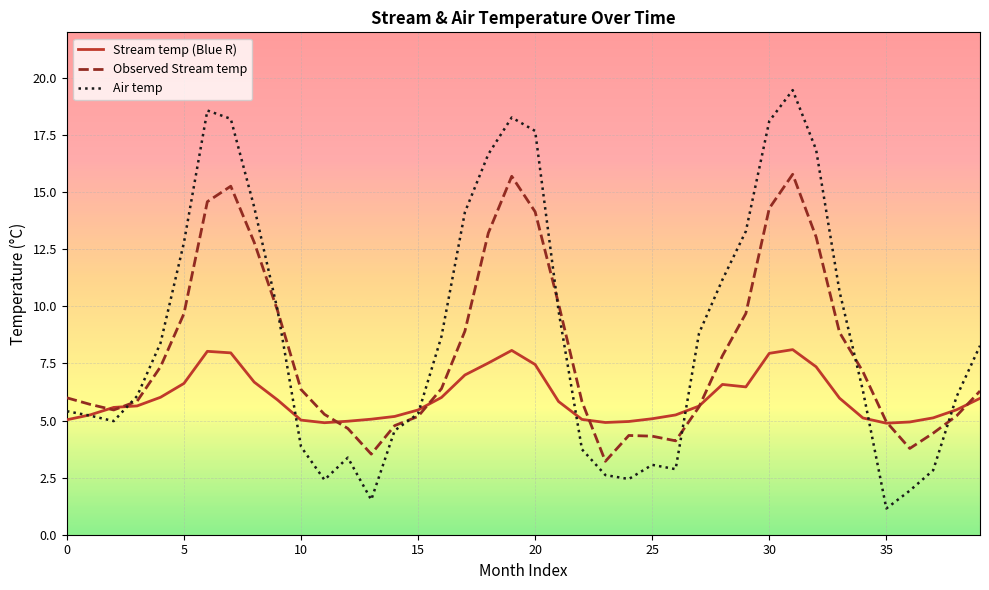

Rank the series by their average value, from highest to lowest.

Air temp, Observed Stream temp, Stream temp (Blue R)